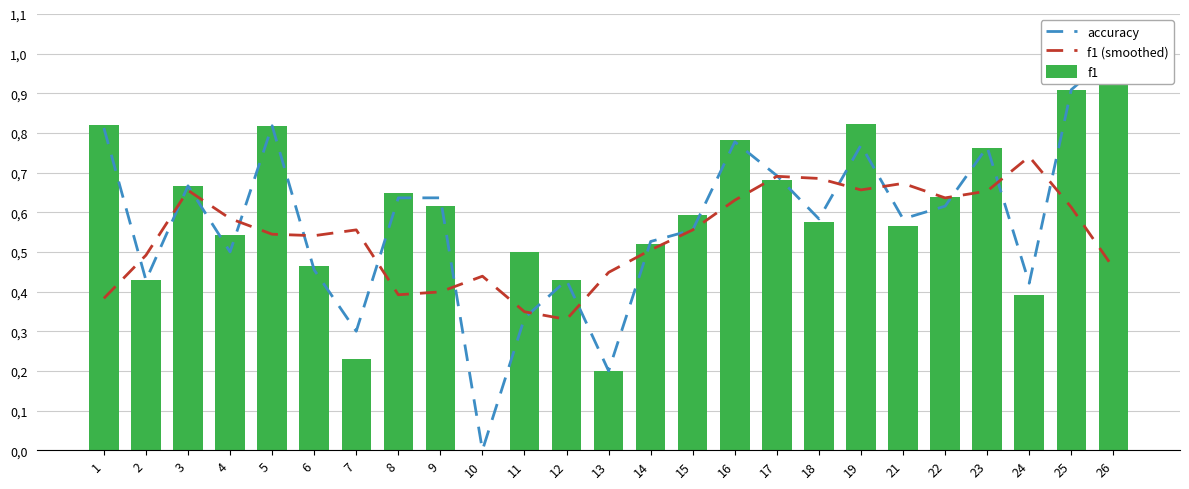

The value of f1 at 4 is 0.7. True or false?

False